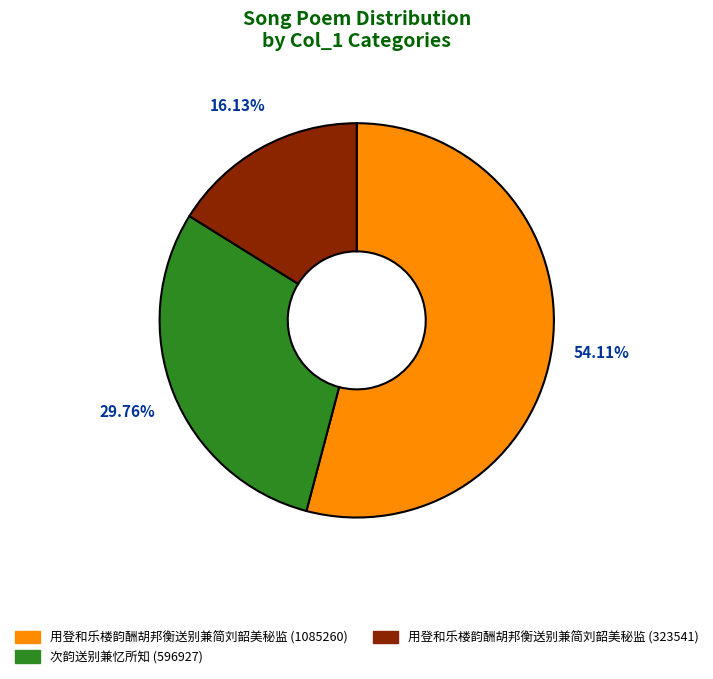

Is it true that 用登和乐楼韵酬胡邦衡送别兼简刘韶美秘监 (323541) is 16% of the pie?

True